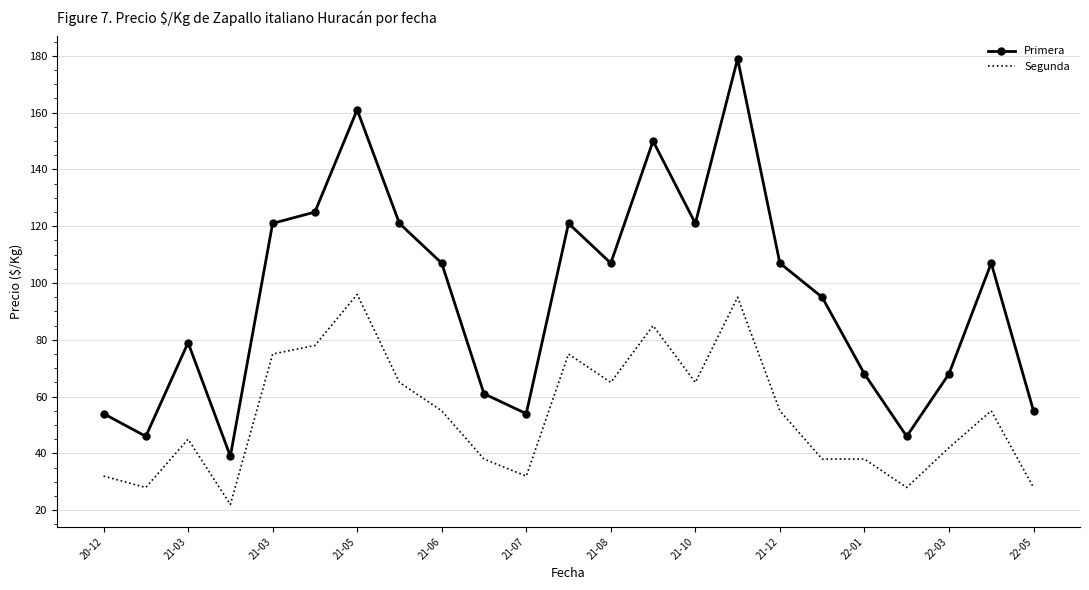

What is the lowest value of the Primera series?

39